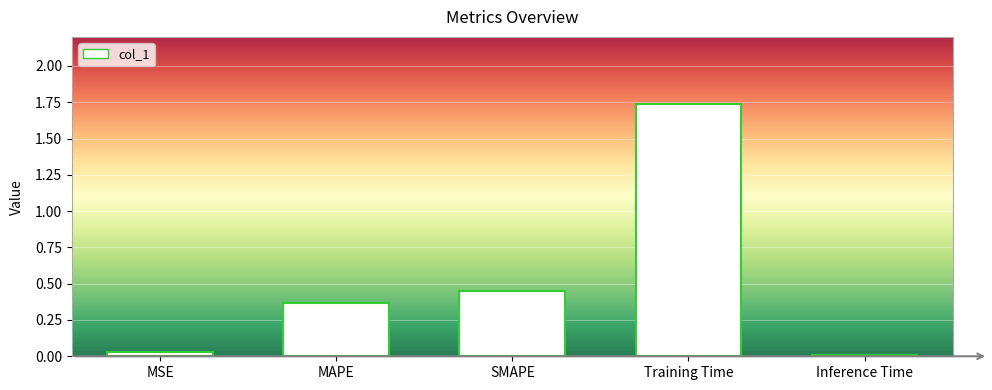

Is it true that the value at MAPE is 0.2?

False